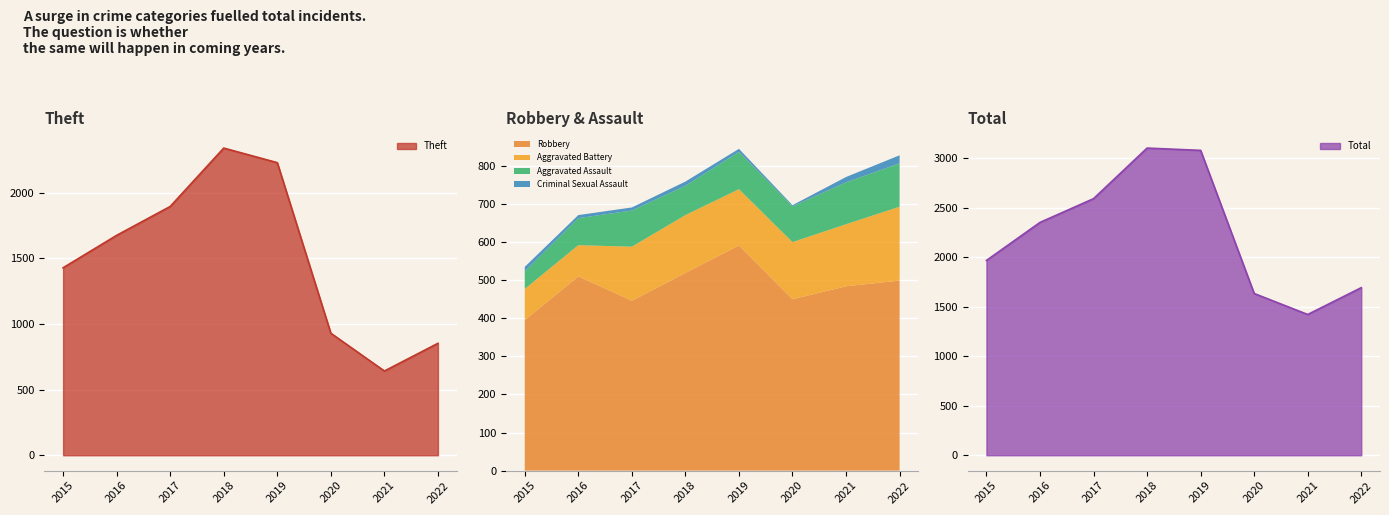

At which category is the sum across all series the highest?

2018